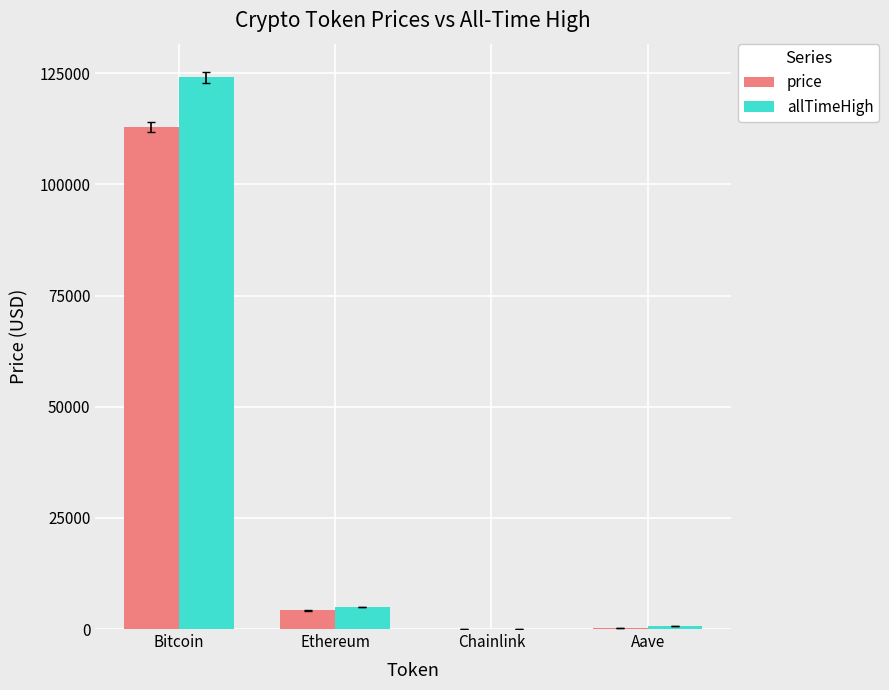

What is the highest value of the allTimeHigh series?

124128.0